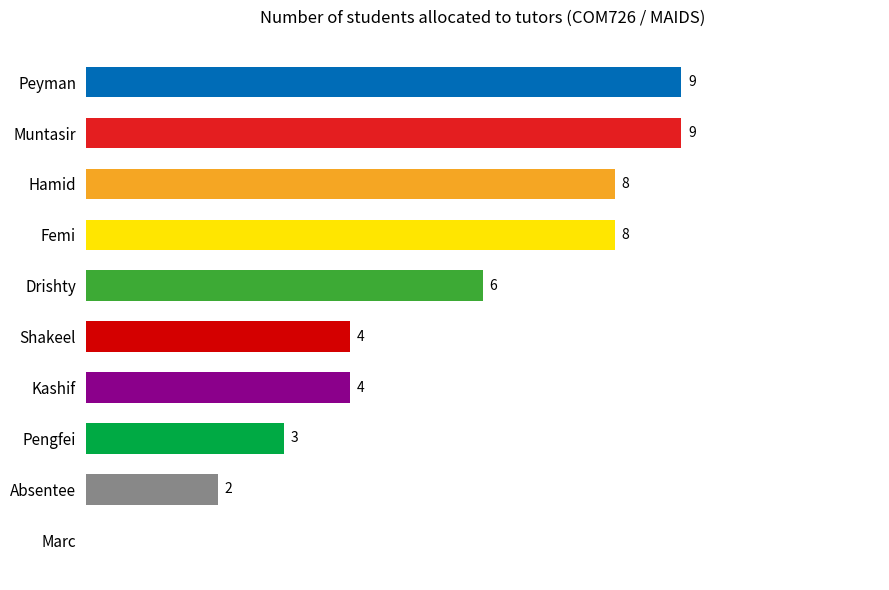

Which has a higher value, Femi or Pengfei?

Femi